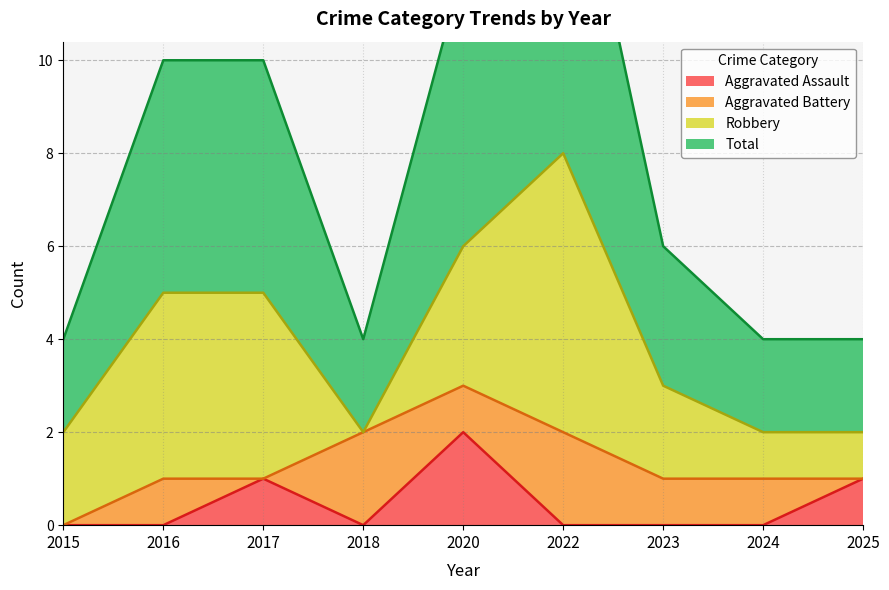

How many interior local valleys does the Aggravated Assault series have?

1